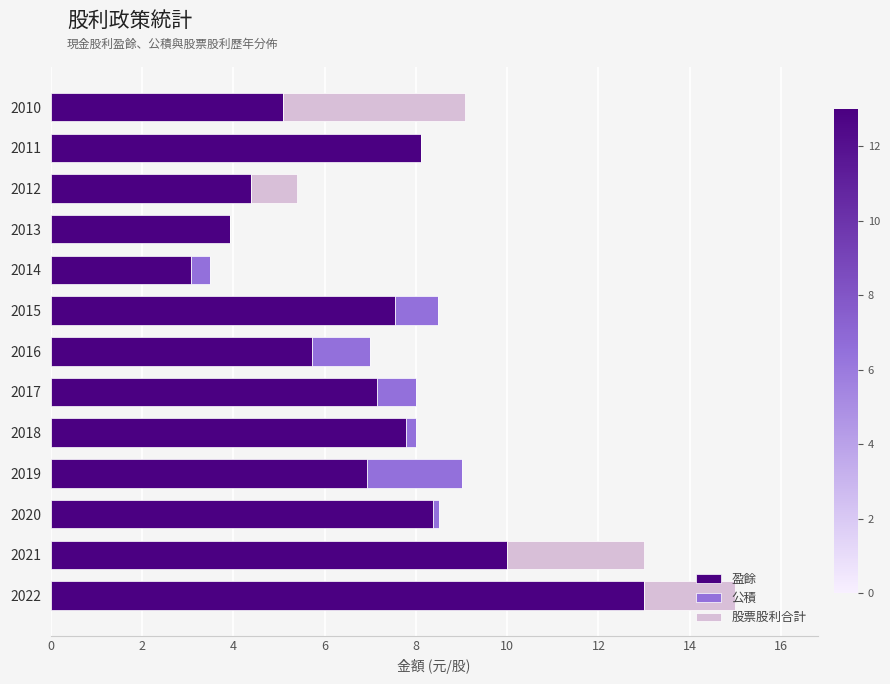

Read the 盈餘 value at 2022.

13.0